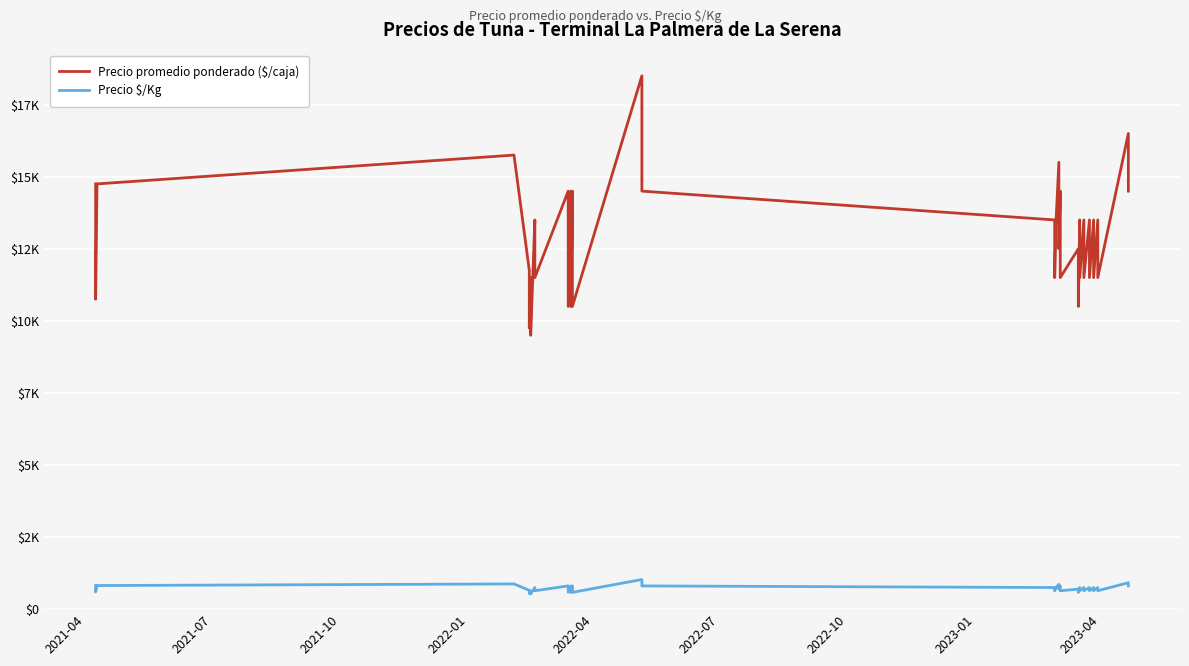

Is the value of Precio $/Kg at 9 greater than the value of Precio promedio ponderado ($/caja) at 2021-10?

No